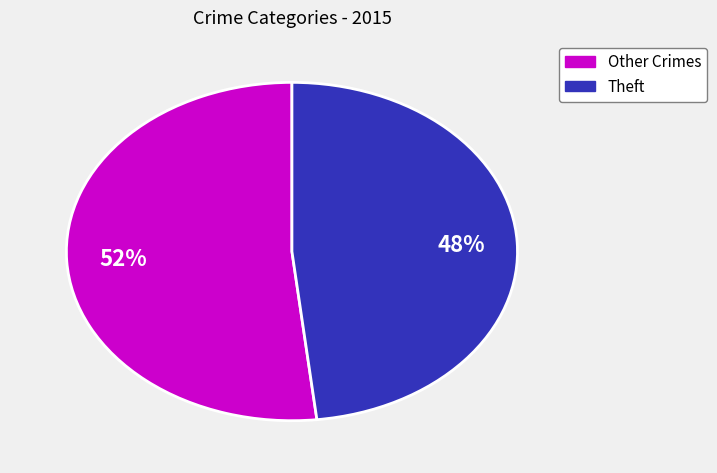

Does any single category account for the majority?

Yes